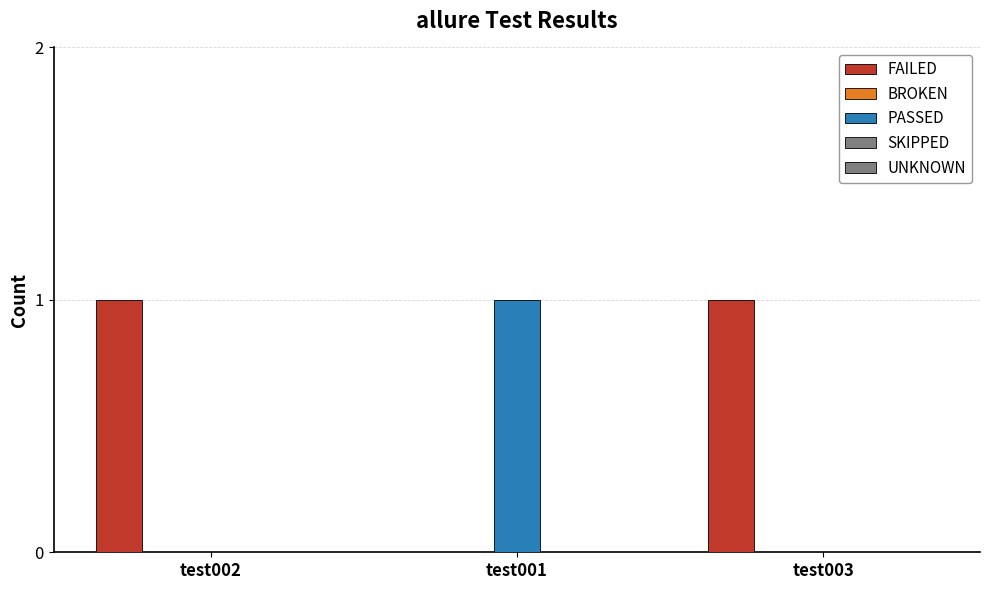

Which series has the largest total across all categories?

FAILED